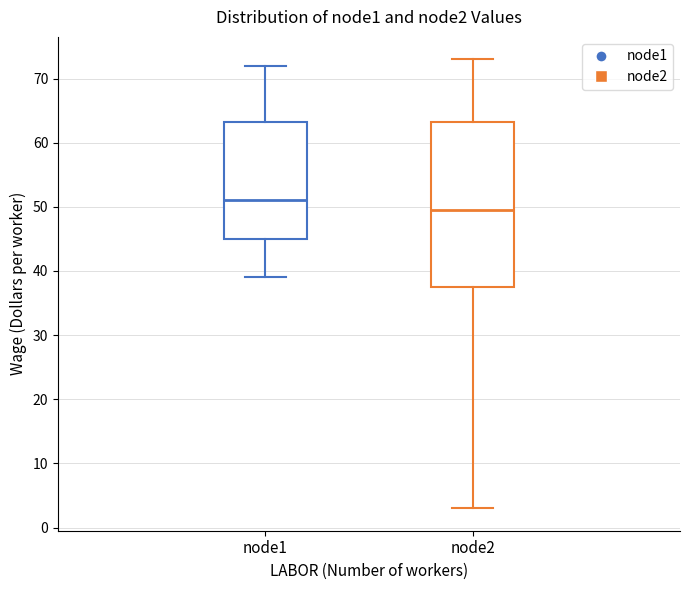

Which box's median line is the highest?

node1